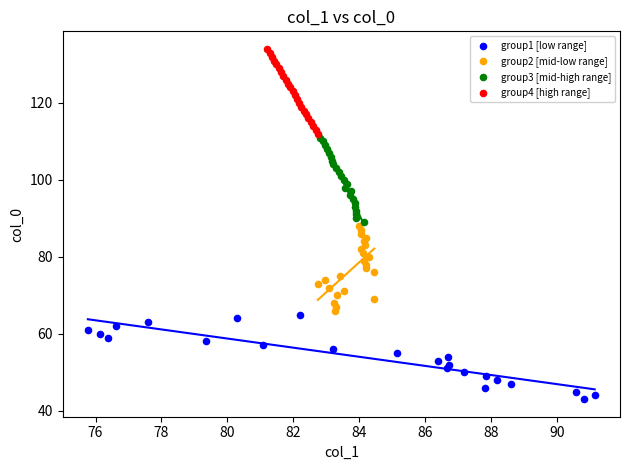

Which series reaches the maximum Y coordinate?

group4 [high range]